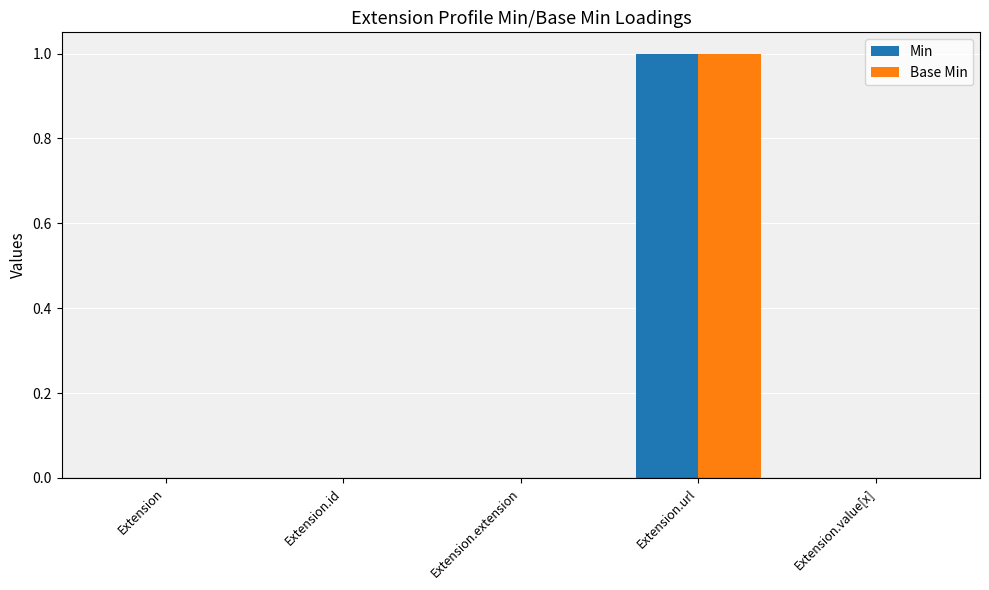

The value of Min at Extension.extension is 0. True or false?

True